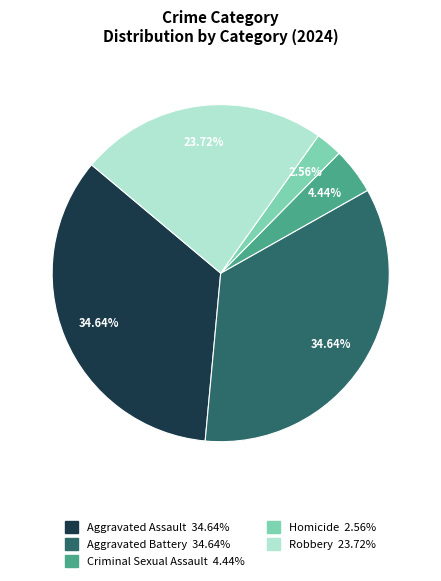

The Aggravated Assault slice represents 35% of the pie. True or false?

True